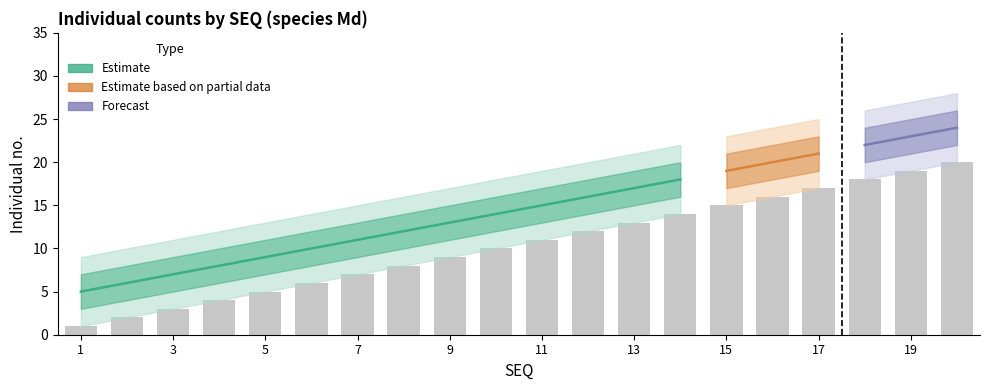

Rank the series at 3 from lowest to highest value.

lower_95, lower_50, median, upper_50, upper_95